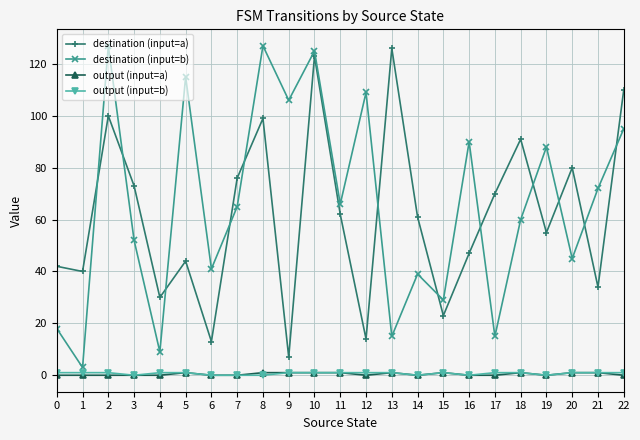

Where is the first local maximum for destination (input=a)?

2